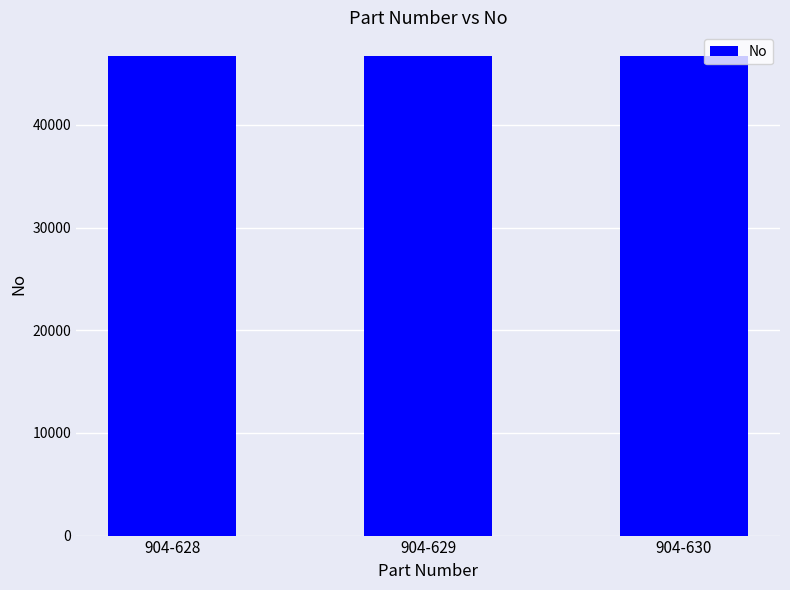

What is the greatest value displayed?

46690